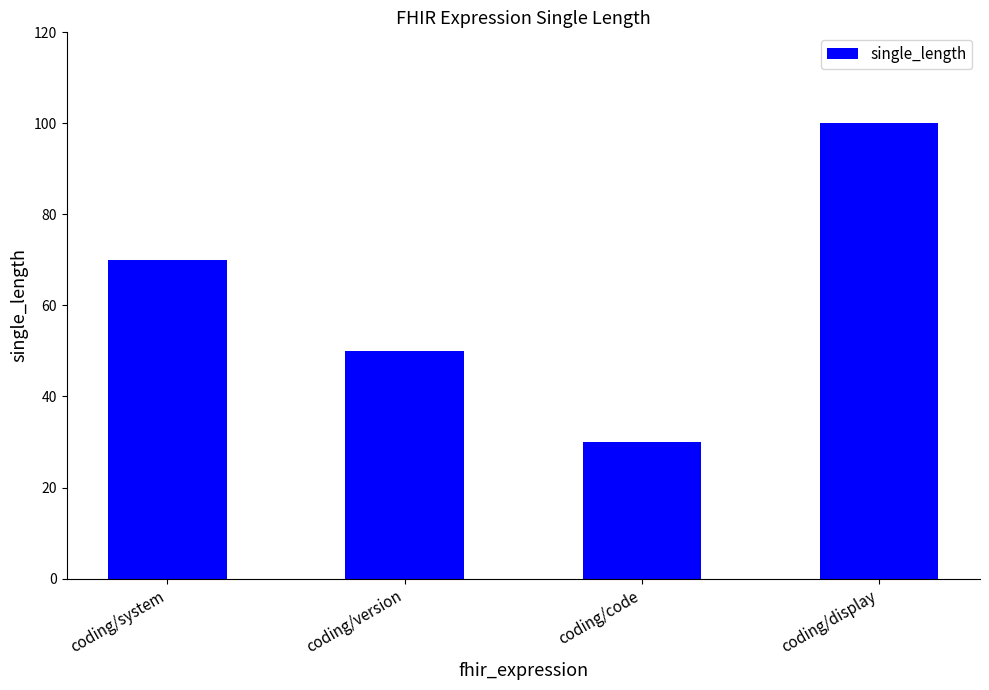

Count the values in the range 50 to 100.

3